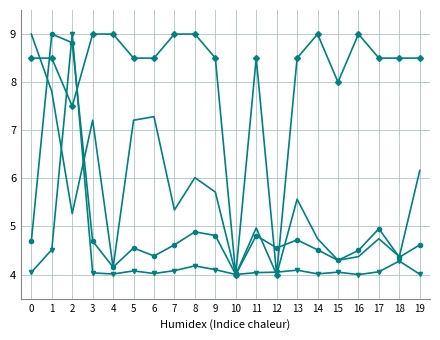

What is the greatest value displayed?

9.0